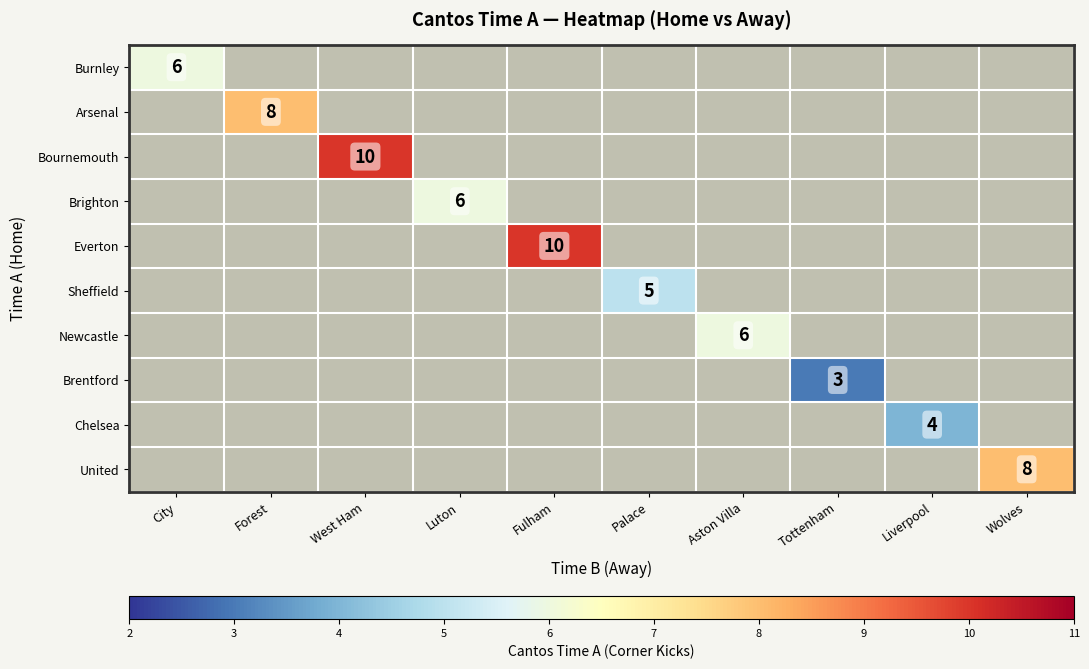

True or false: Chelsea has a value of 4 at Liverpool.

True